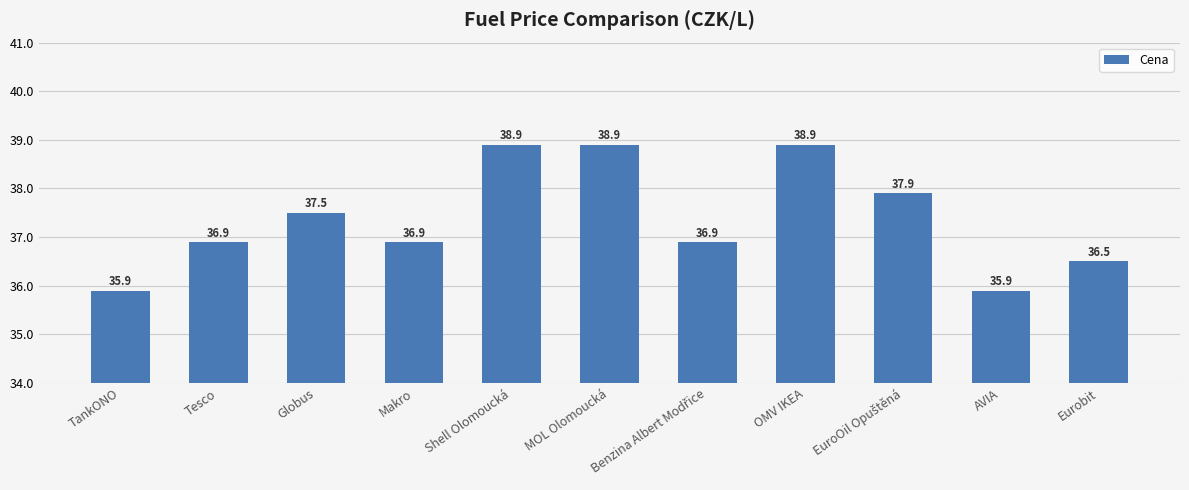

Read the value at Makro.

36.9